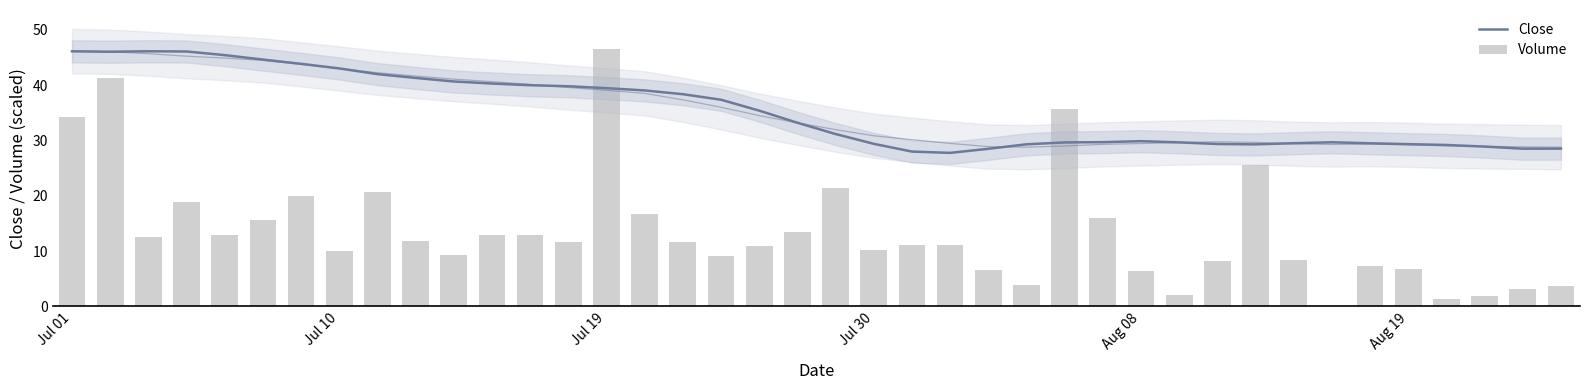

True or false: Close has a value of 29.7 at 33.

True